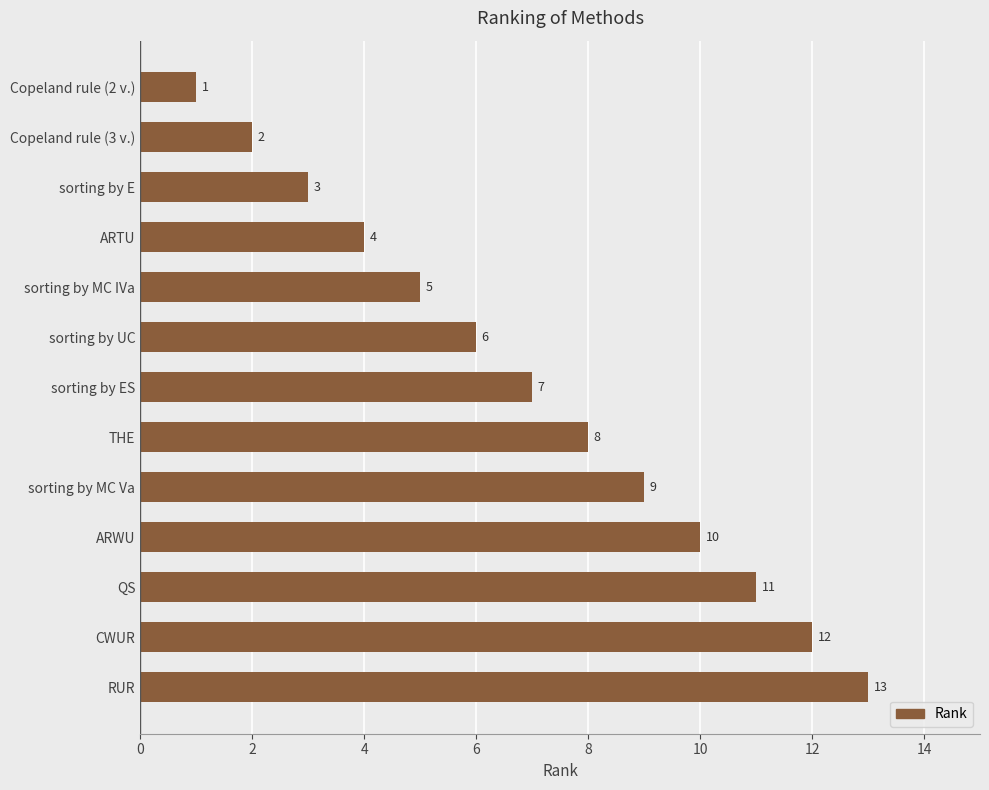

Is it true that the value at sorting by MC IVa is 1?

False